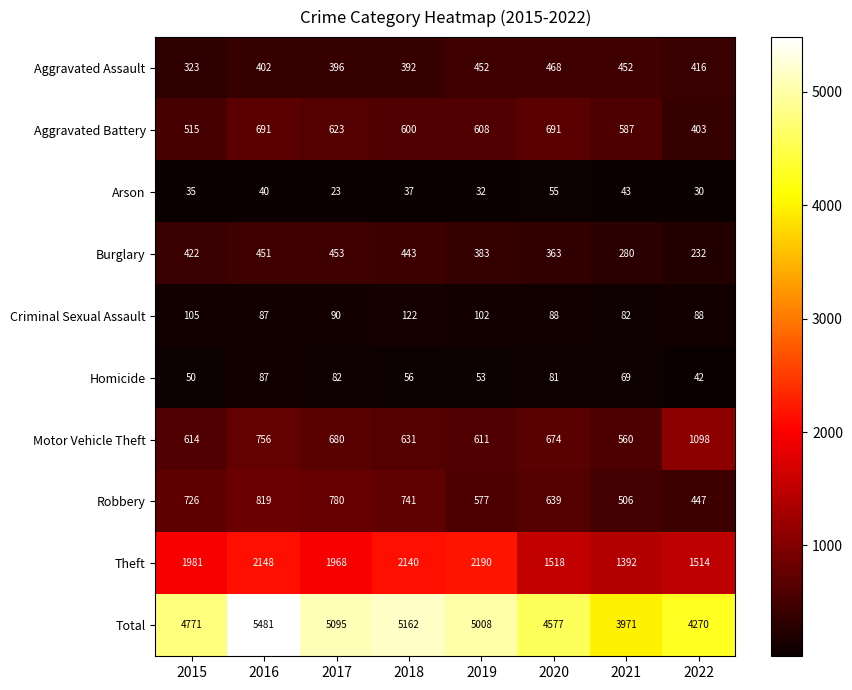

Which series has the largest total across all categories?

Total